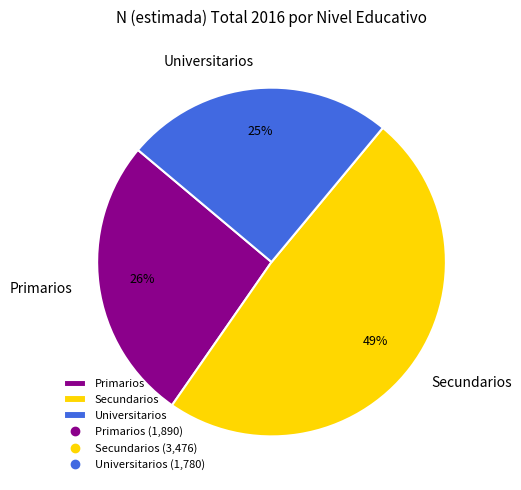

Rank the categories by value from highest to lowest.

Secundarios, Primarios, Universitarios